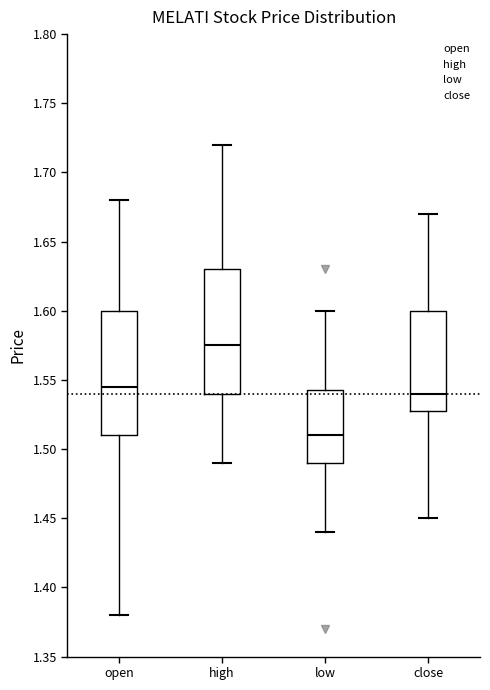

Which box has the highest median line?

high